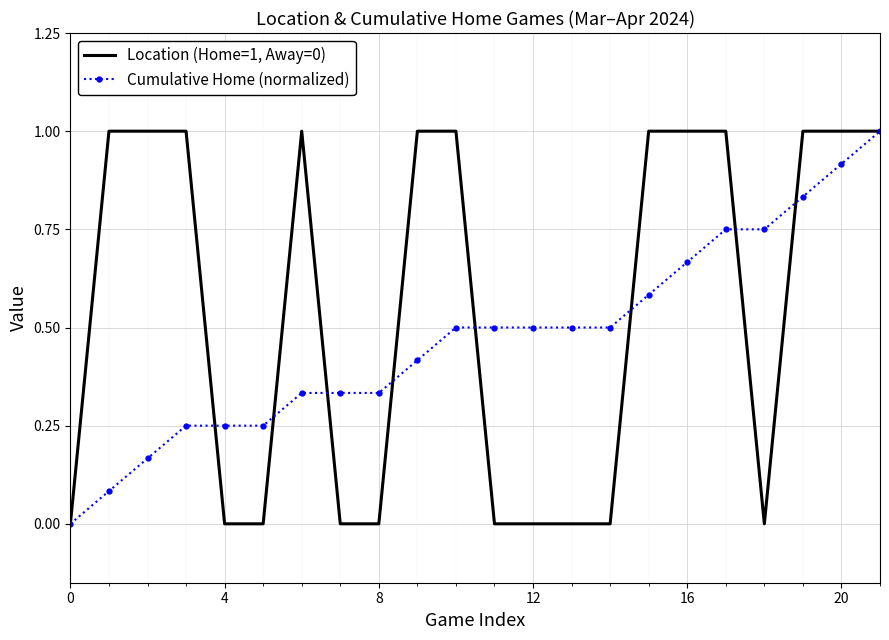

Which series has the largest total across all categories?

Location (Home=1, Away=0)